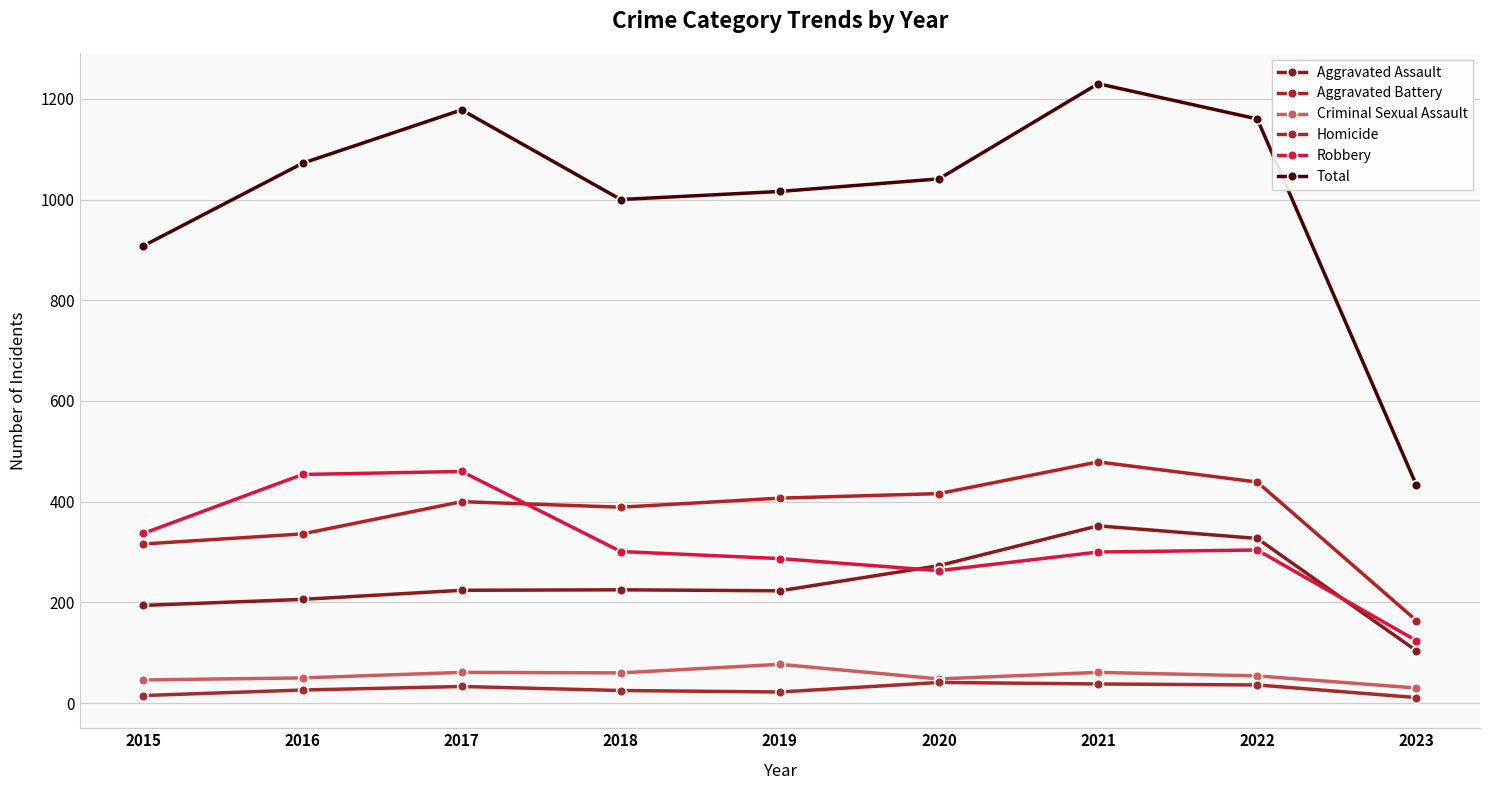

How many values in the Total series are below 1041?

4